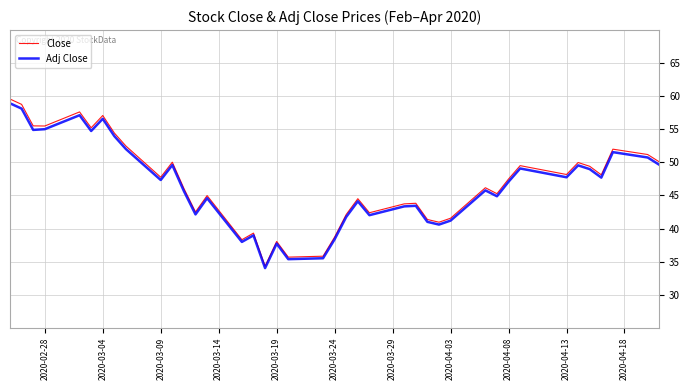

What is the highest value of the Close series?

59.6